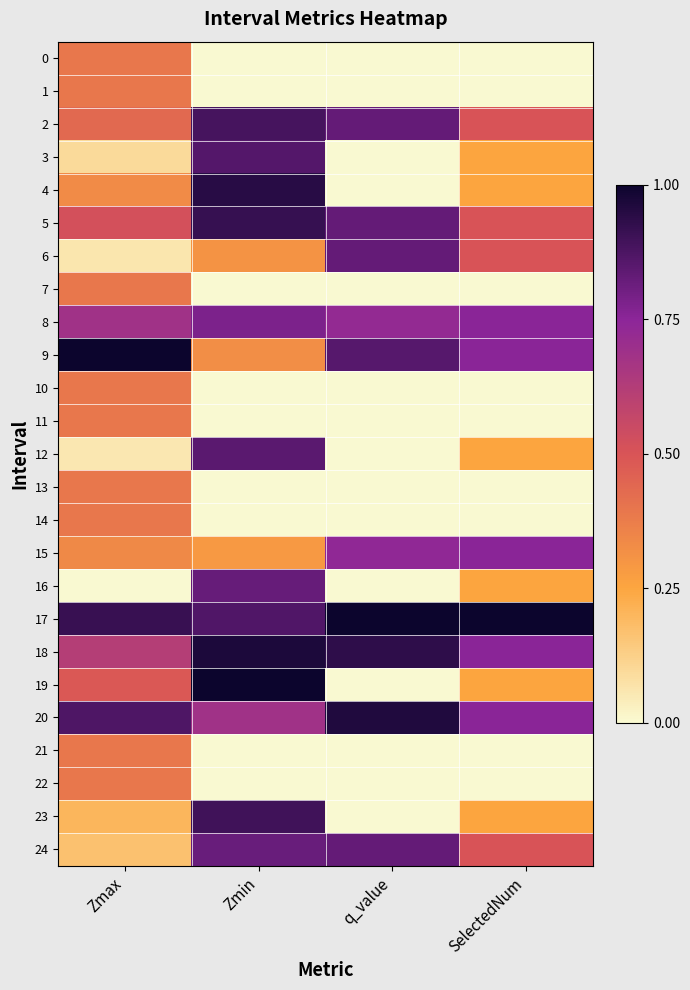

Between Zmin and q_value, which is larger?

Zmin